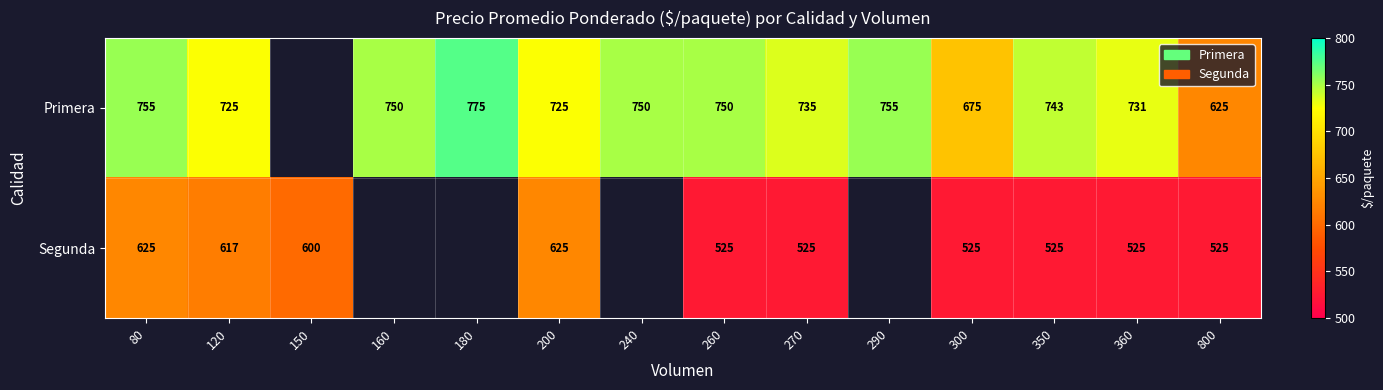

Is it true that Primera equals 750 at 260?

True